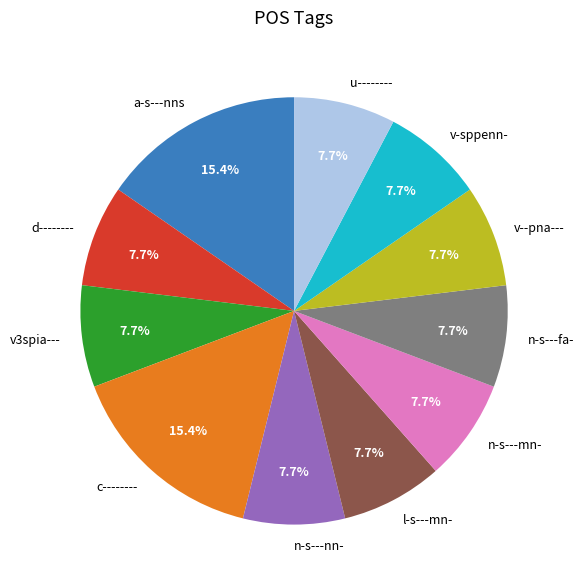

To the nearest percent, what is the average slice percentage?

9%